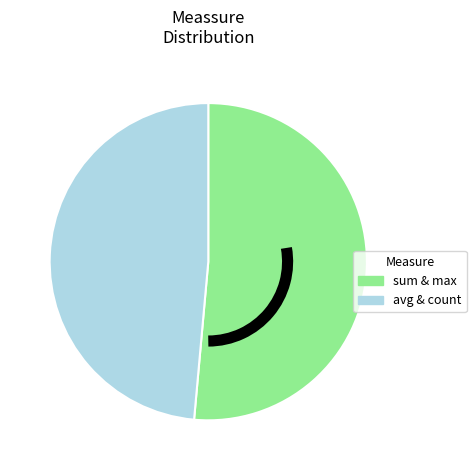

Is there any slice that represents more than half of the pie?

Yes